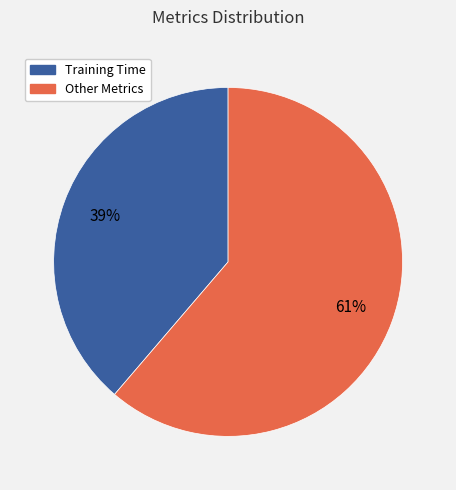

To the nearest percent, what is the average slice percentage?

50%